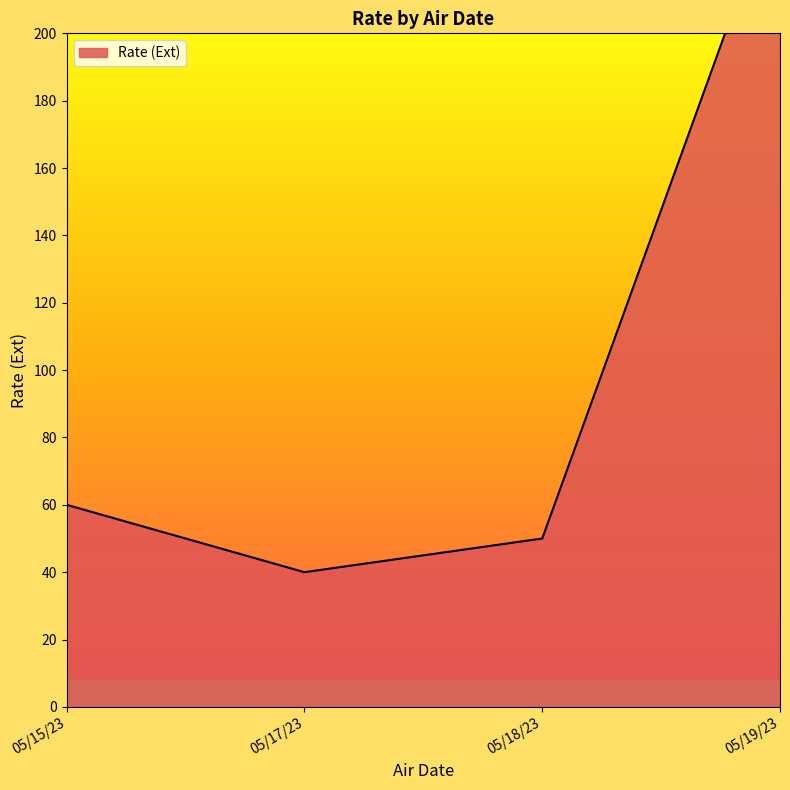

At which label is the value closest to 77?

05/15/23